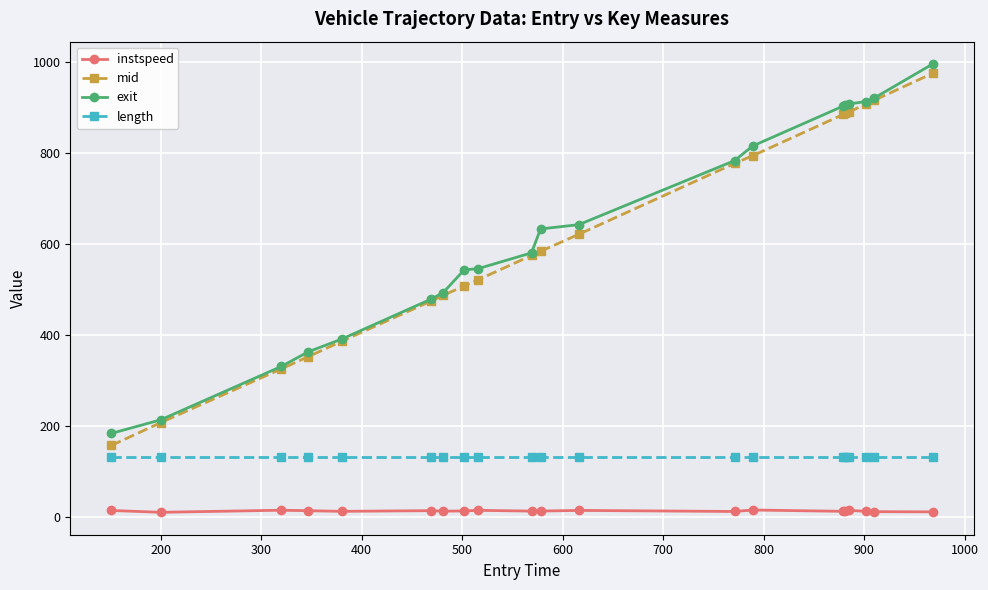

True or false: length and mid cross at least once.

False